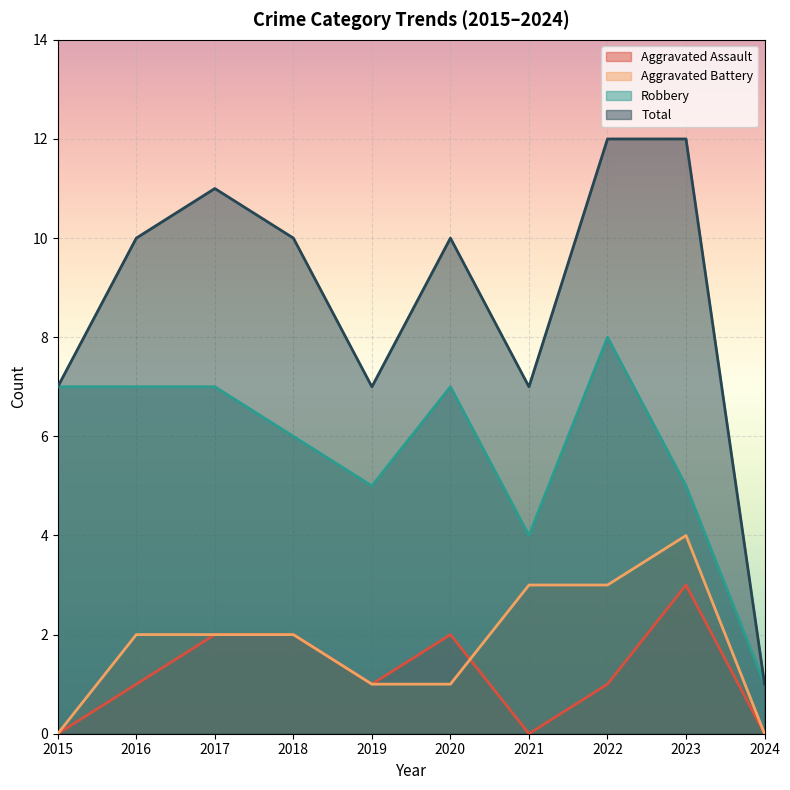

True or false: Total and Aggravated Assault intersect in this chart.

False